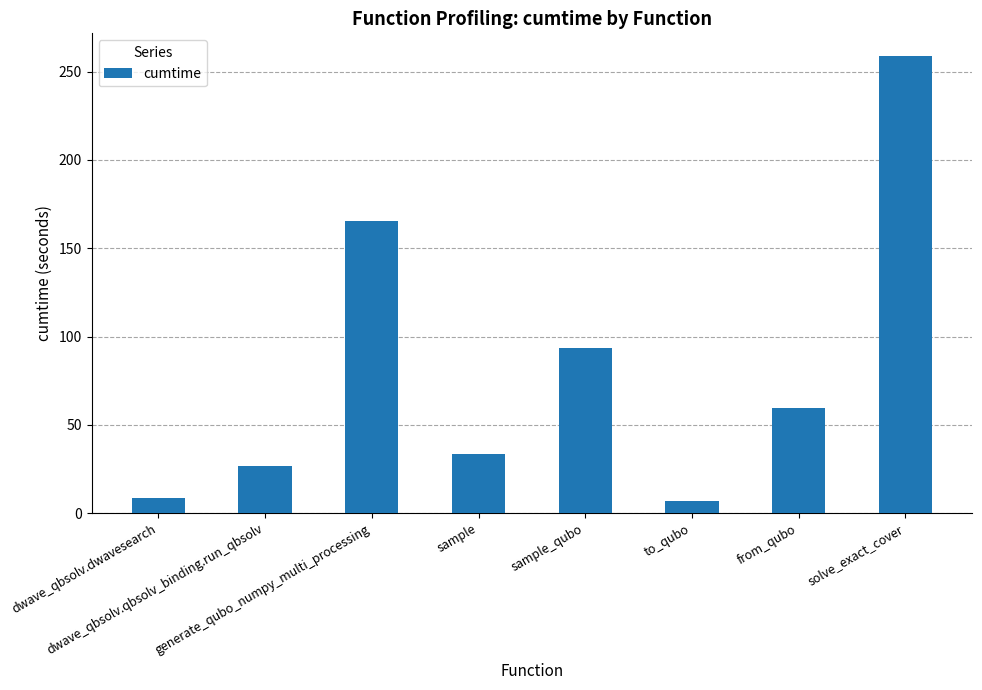

How many bars are there in total?

8